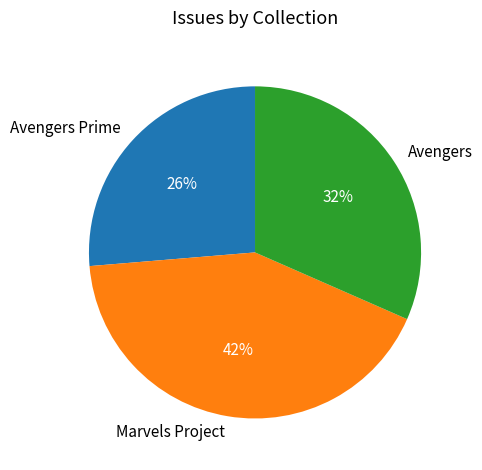

What is the smallest slice in the pie chart?

Avengers Prime